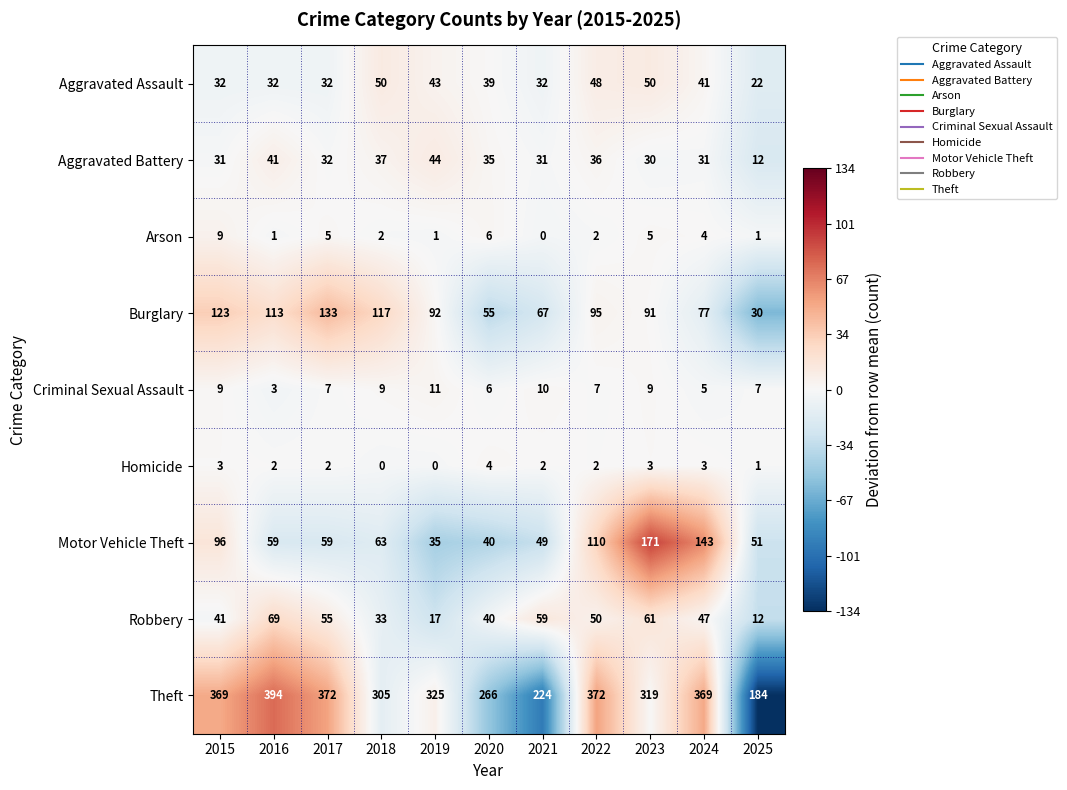

What is the lowest value of the Criminal Sexual Assault series?

3